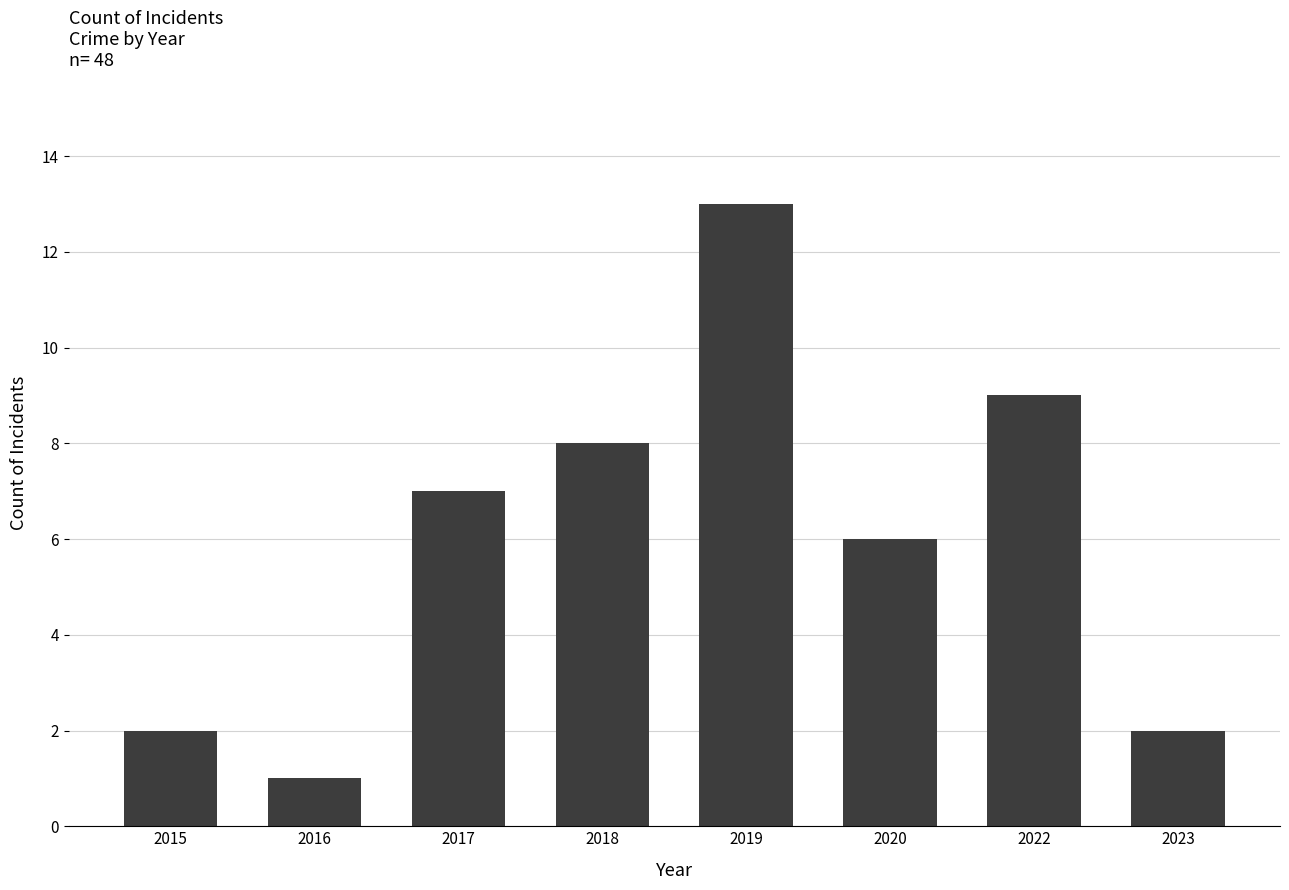

What is the average value?

6